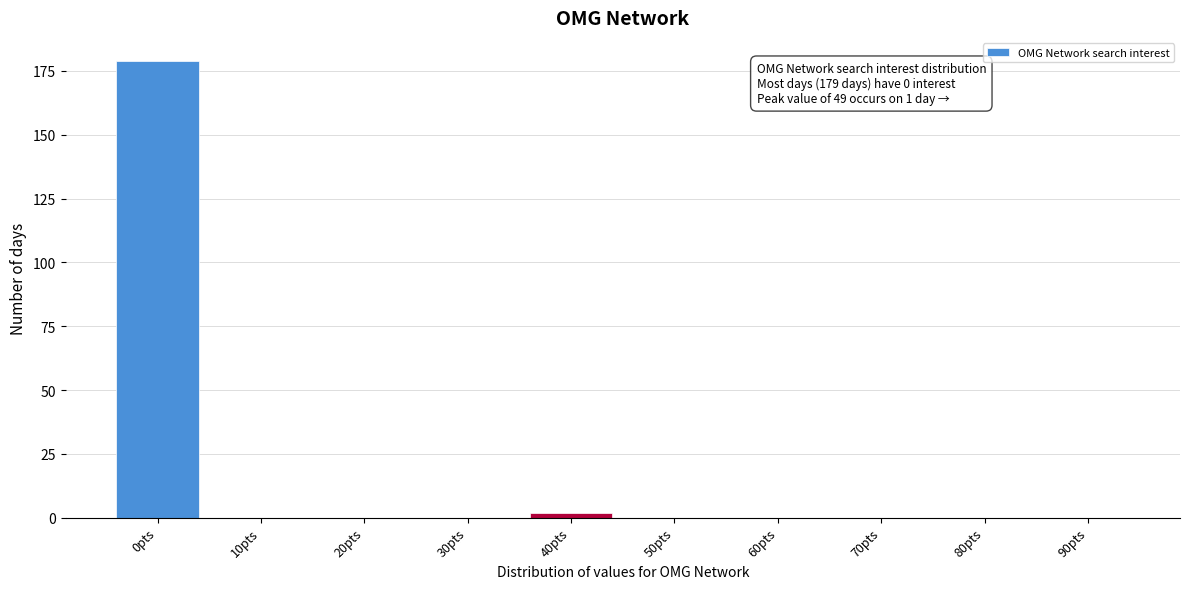

Reading right to left, what are all the values shown in this chart?

90pts=0	80pts=0	70pts=0	60pts=0	50pts=0	40pts=2	30pts=0	20pts=0	10pts=0	0pts=179